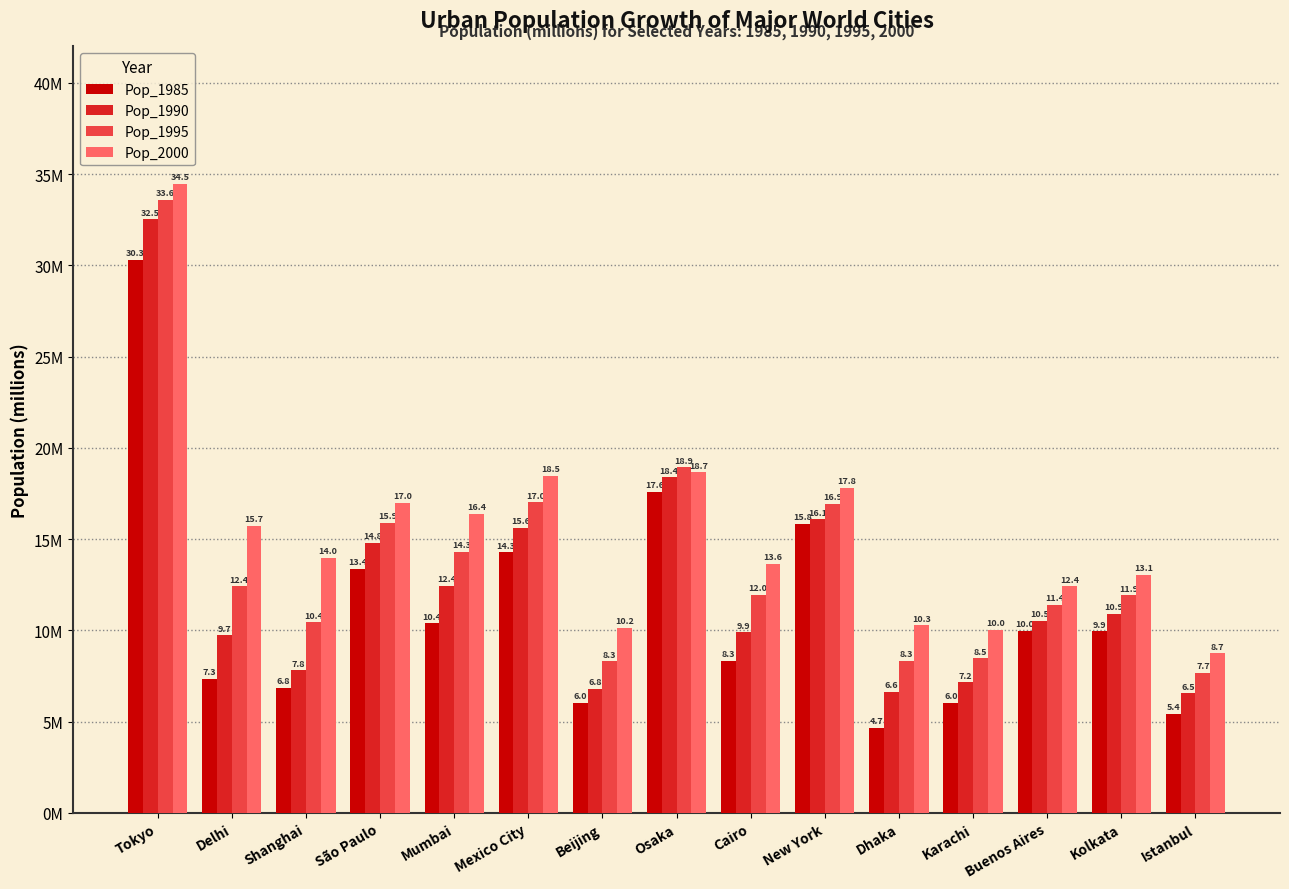

Does the chart contain any negative values?

No